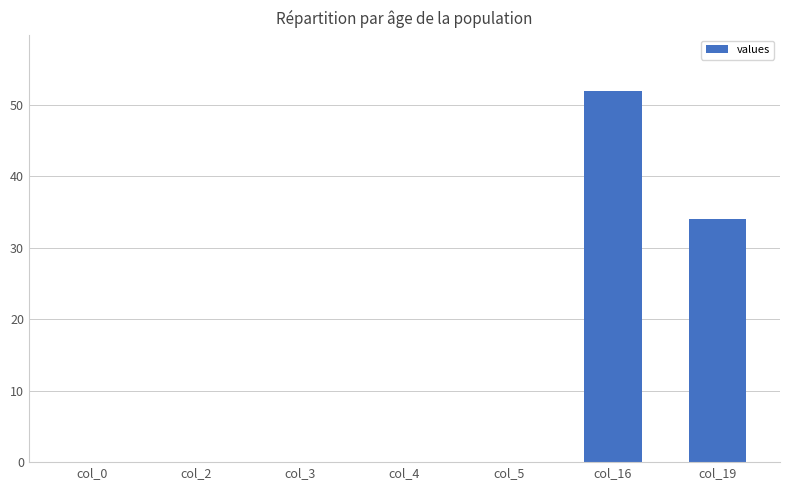

What is the maximum value shown in the chart?

51.9